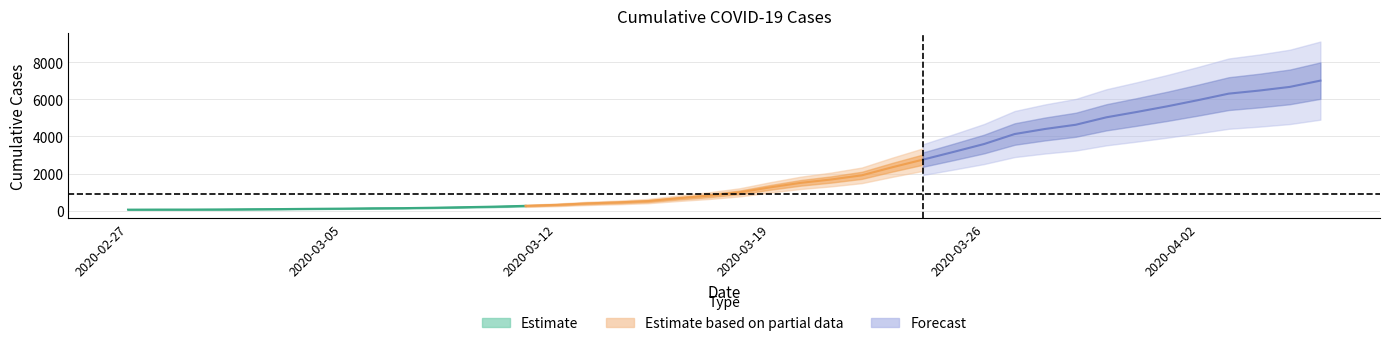

Reading left to right, transcribe all the data shown in this chart.

64	68	69	76	87	95	108	119	138	146	167	197	226	269	320	398	452	523	677	816	993	1261	1505	1686	1909	2345	2754	3168	3593	4130	4404	4630	5030	5319	5624	5954	6303	6468	6666	7004